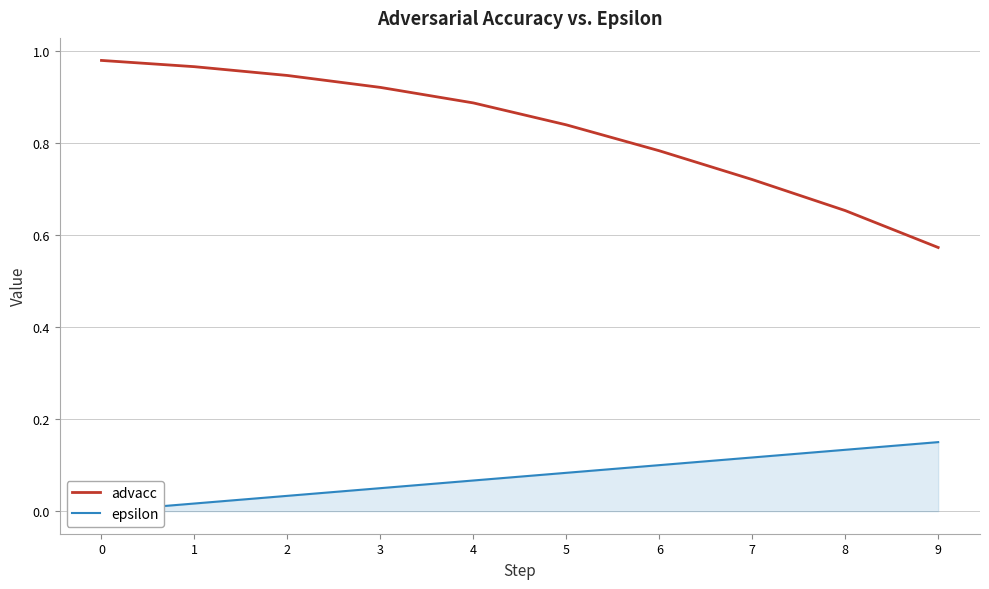

What is the difference between the maximum and minimum values in the epsilon series?

0.1